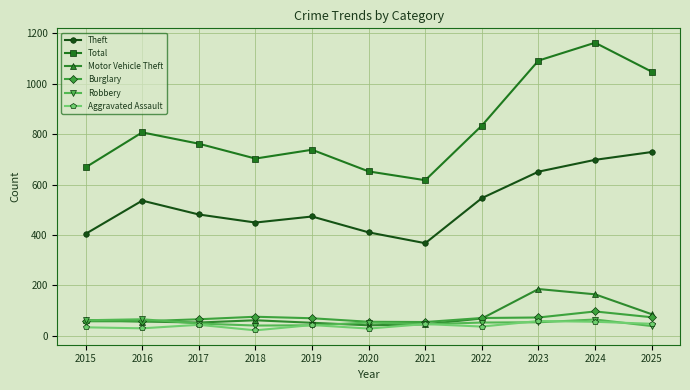

What is the value of the Robbery point at the 11th from the left?

38